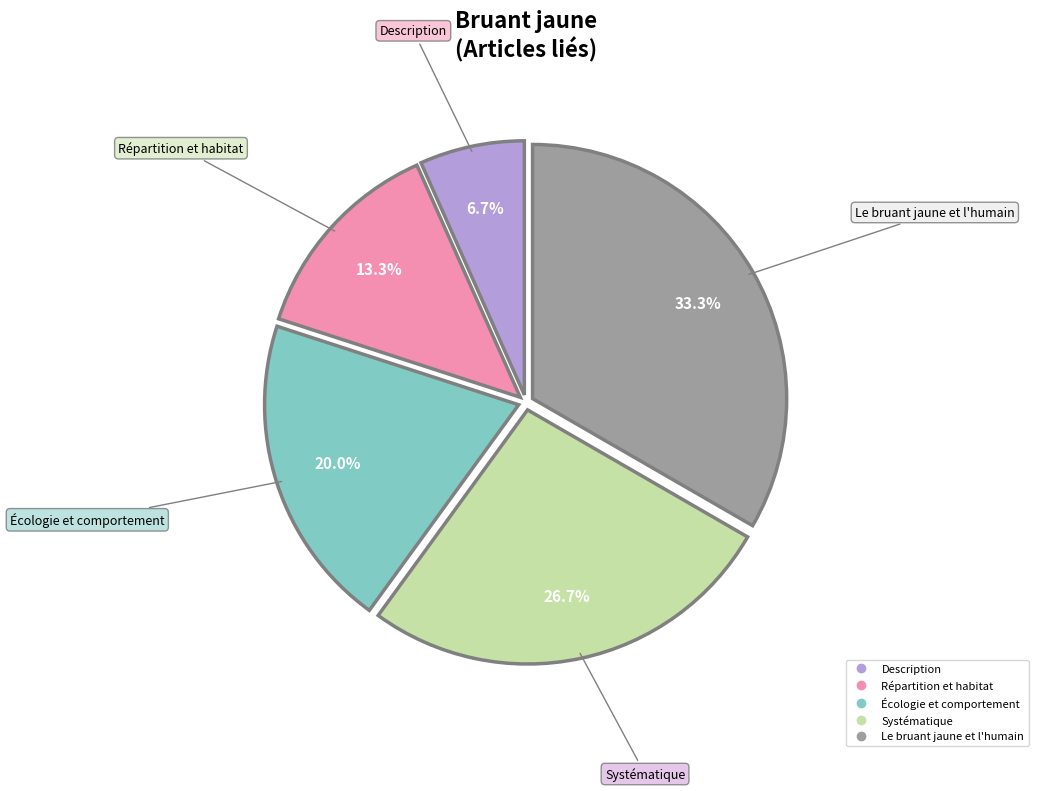

Approximately how many times larger is the value at Répartition et habitat compared to Systématique?

0.5